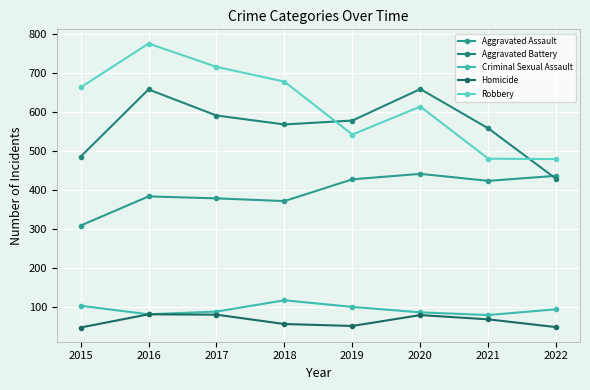

Which series has the widest spread of values?

Robbery